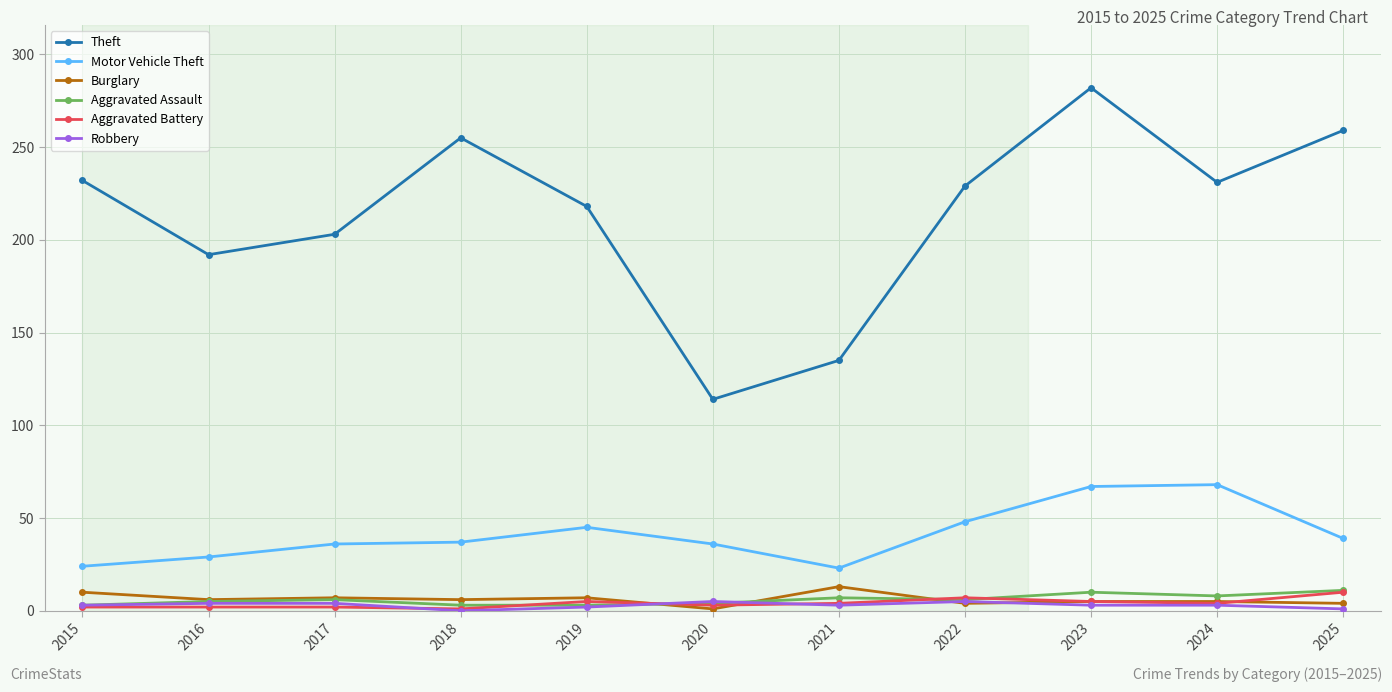

True or false: Burglary and Theft cross at least once.

False